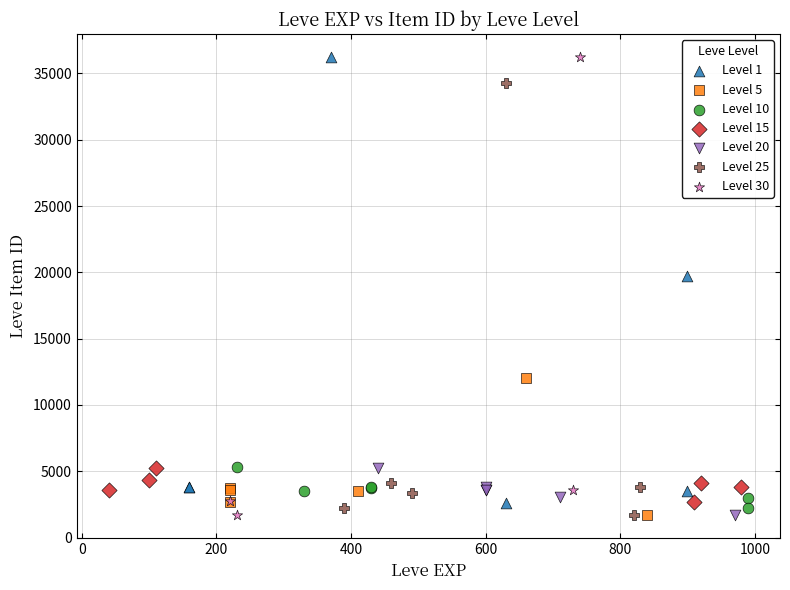

What are all the series names shown in the legend?

Level 1, Level 5, Level 10, Level 15, Level 20, Level 25, Level 30